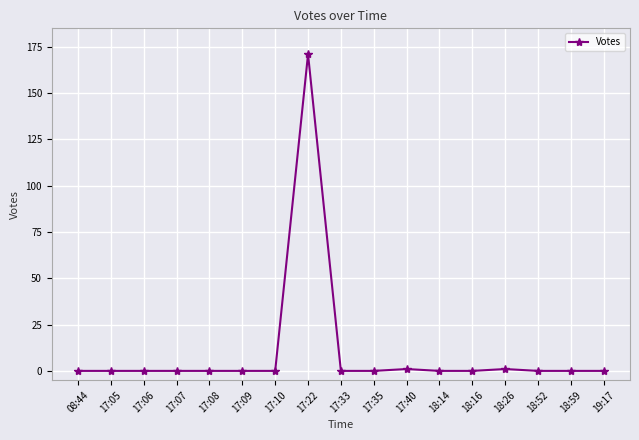

What is the label of the 14th point from the left?

18:26